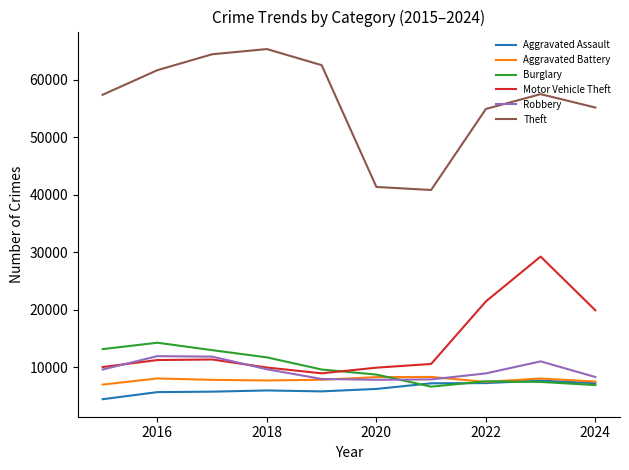

True or false: Aggravated Battery and Theft cross at least once.

False